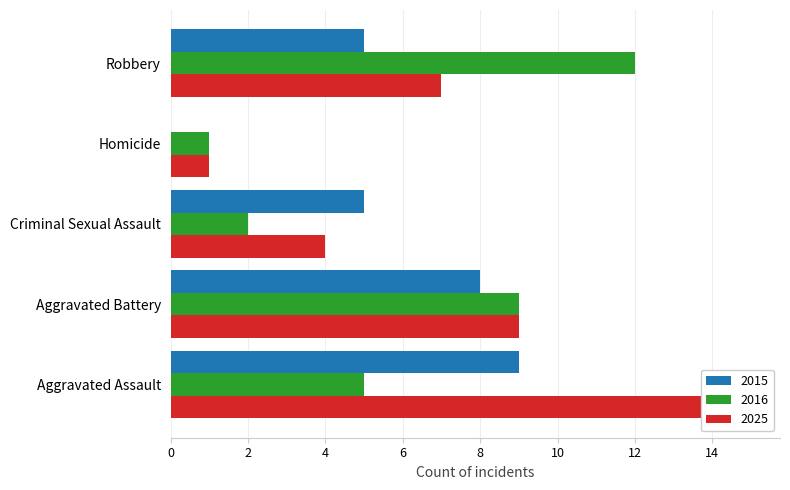

Reading right to left, list all the values displayed in this chart.

2015: Robbery=5	Homicide=0	Criminal Sexual Assault=5	Aggravated Battery=8	Aggravated Assault=9
2025: Robbery=7	Homicide=1	Criminal Sexual Assault=4	Aggravated Battery=9	Aggravated Assault=15
2016: Robbery=12	Homicide=1	Criminal Sexual Assault=2	Aggravated Battery=9	Aggravated Assault=5